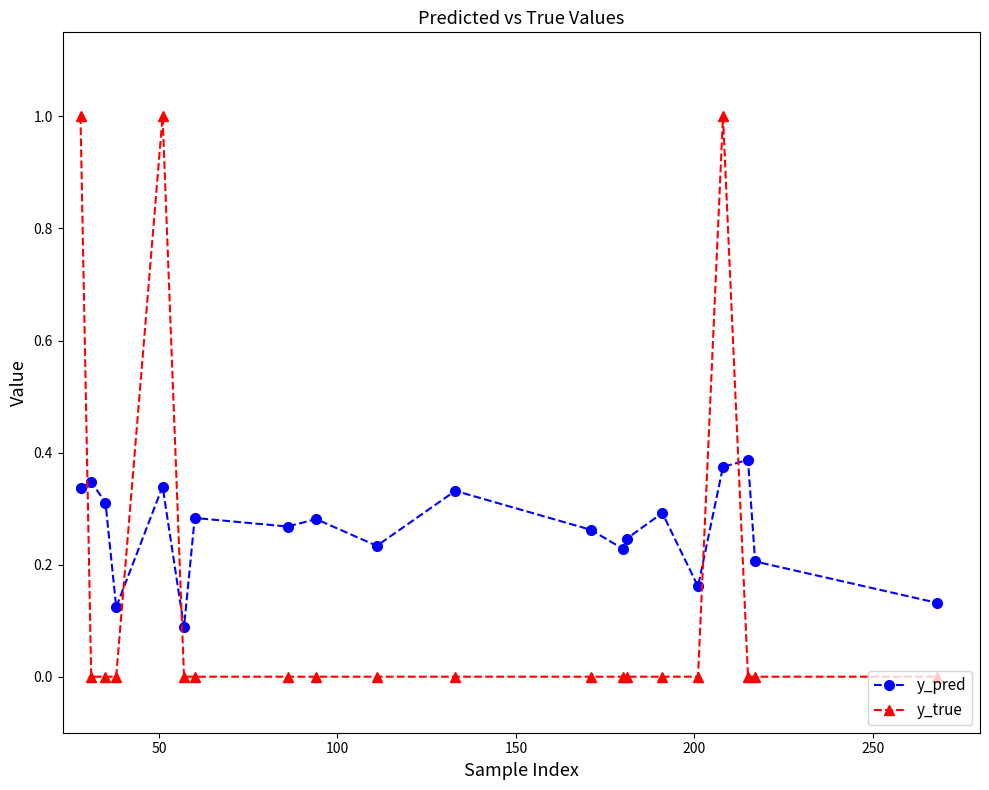

How many interior local valleys does the y_pred series have?

6